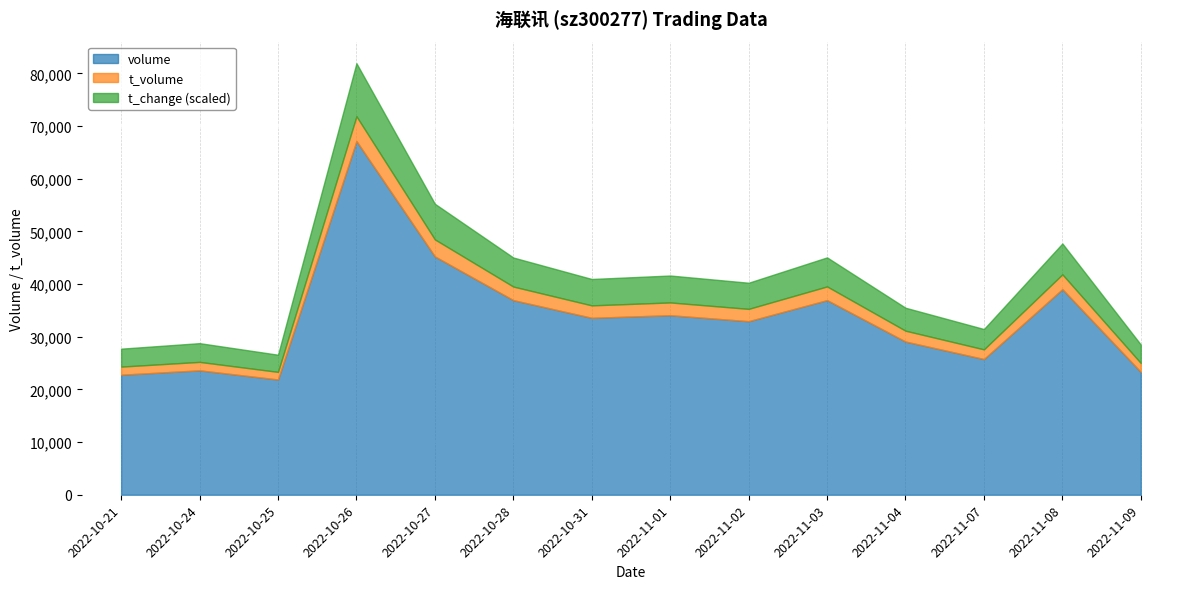

Is the value of t_change at 2022-10-28 greater than the value of volume at 2022-11-03?

No